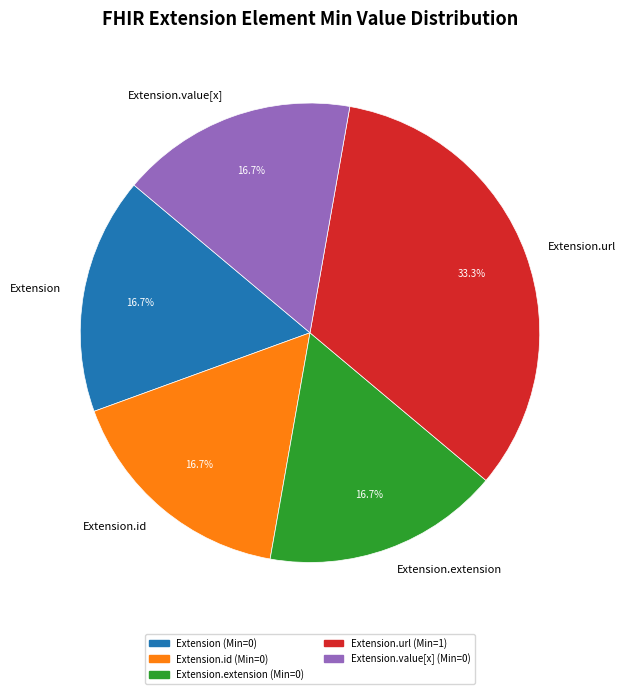

How many slices are in this pie chart?

5